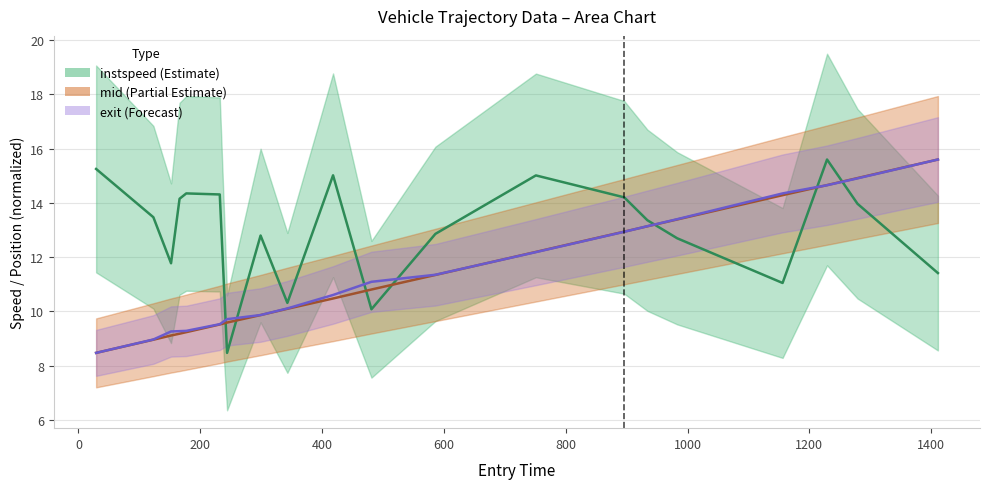

Does the chart display data point markers on the line(s)?

No